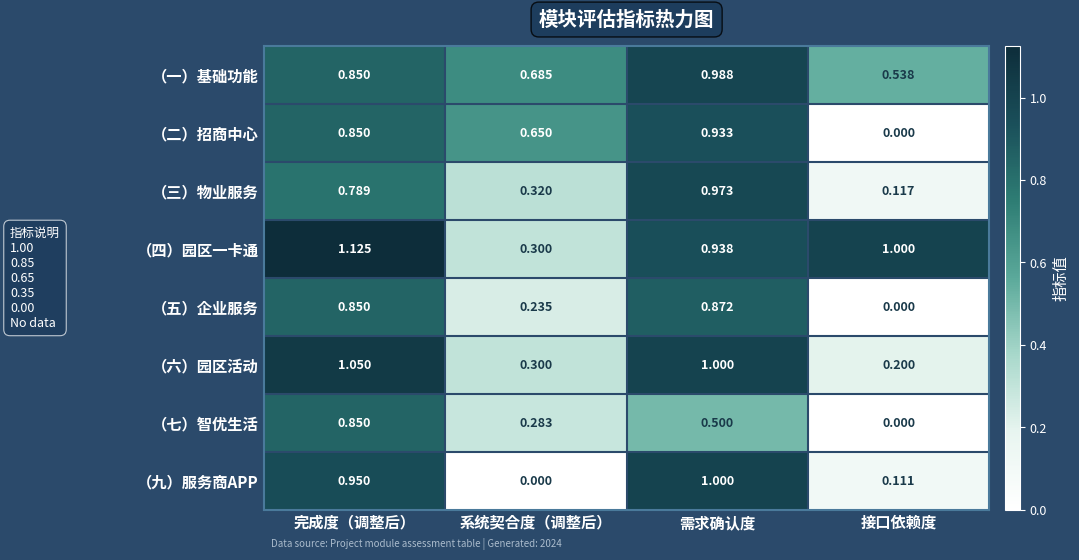

What is the spread (max minus min) of values at 完成度（调整后）?

0.3